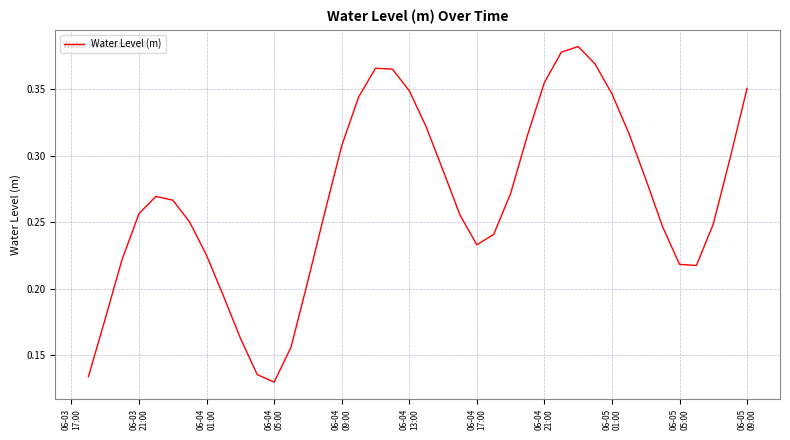

Reading left to right, transcribe all the data shown in this chart.

0.1	0.2	0.2	0.3	0.3	0.3	0.2	0.2	0.2	0.2	0.1	0.1	0.2	0.2	0.3	0.3	0.3	0.4	0.4	0.3	0.3	0.3	0.3	0.2	0.2	0.3	0.3	0.4	0.4	0.4	0.4	0.3	0.3	0.3	0.2	0.2	0.2	0.2	0.3	0.4